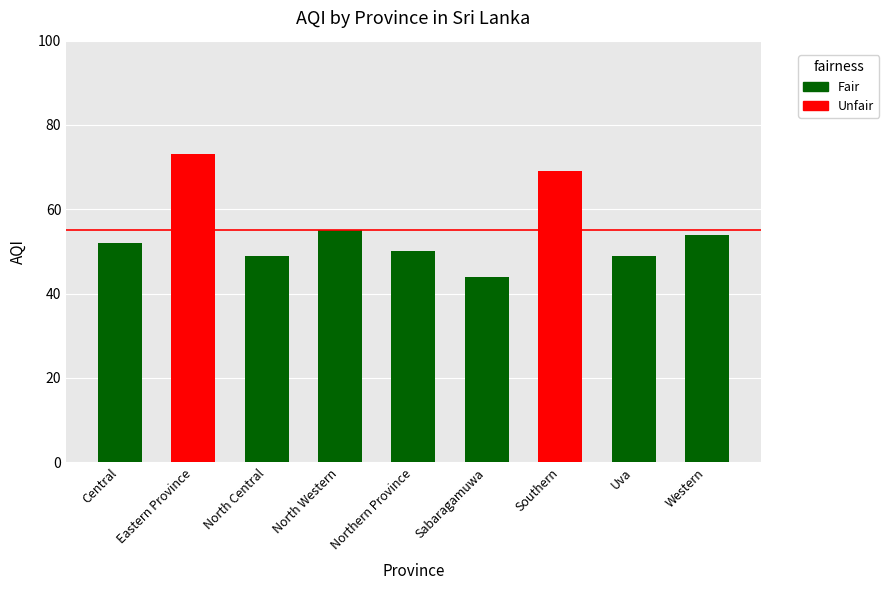

What is the ratio of the value at North Western to the value at Northern Province?

1.1